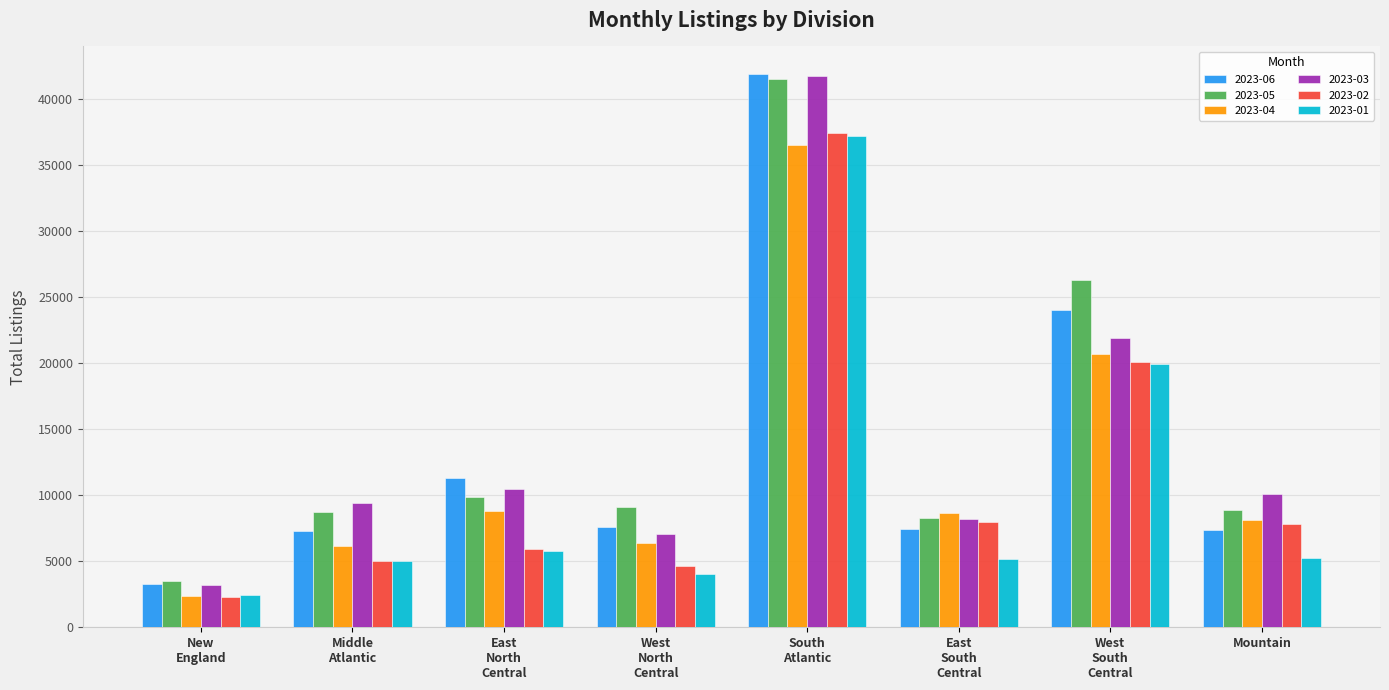

The value of 2023-04 at Mountain is 2614. True or false?

False